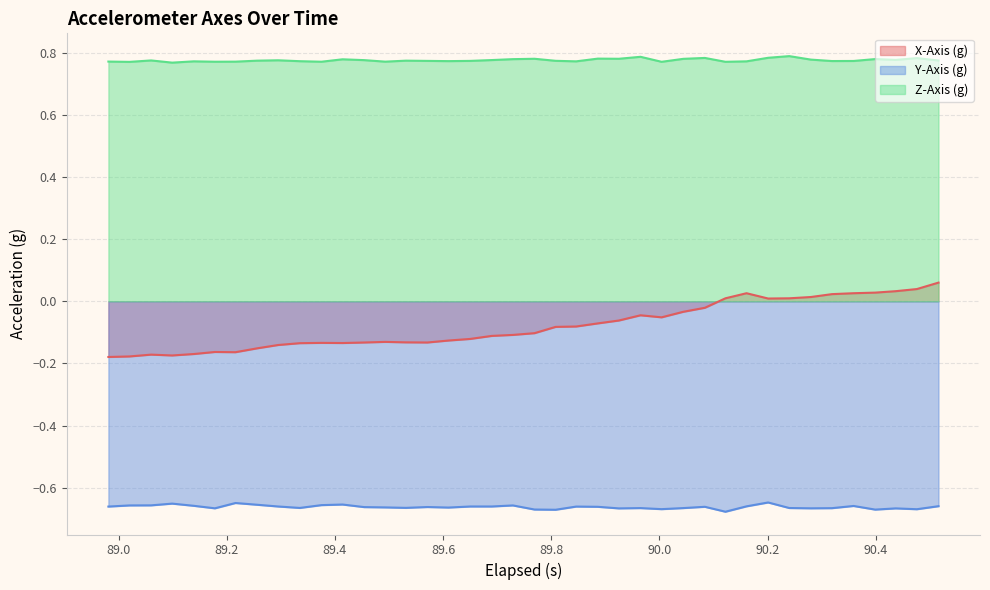

True or false: X-Axis (g) and Y-Axis (g) cross at least once.

False